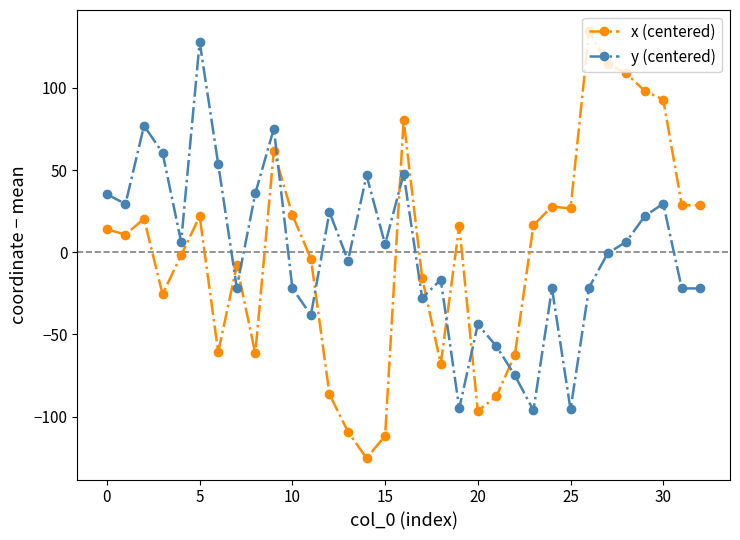

How many lines are shown in the chart?

2